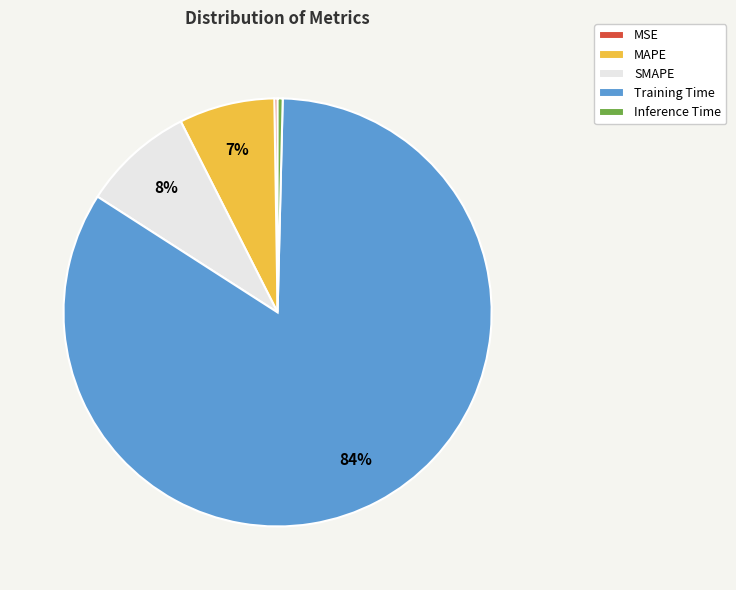

Combined, do MAPE and Inference Time account for over 50%?

No